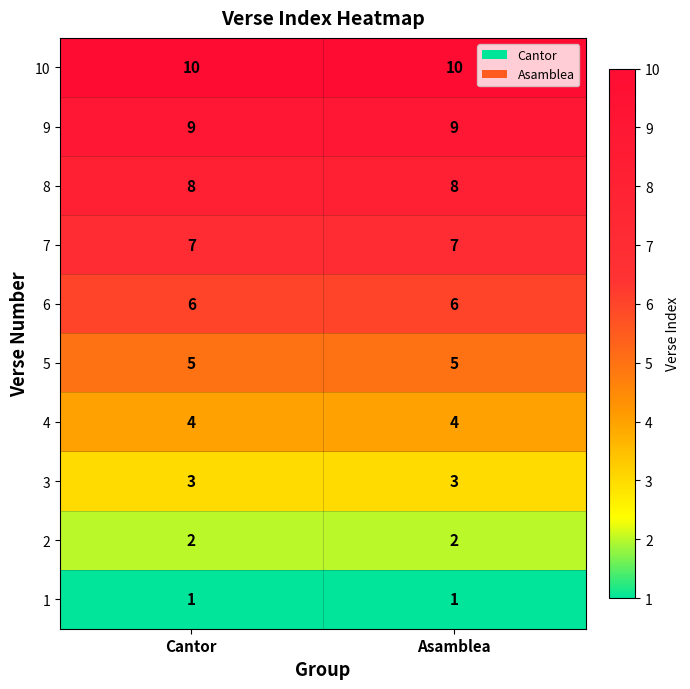

What is the spread (max minus min) of values at Asamblea?

9